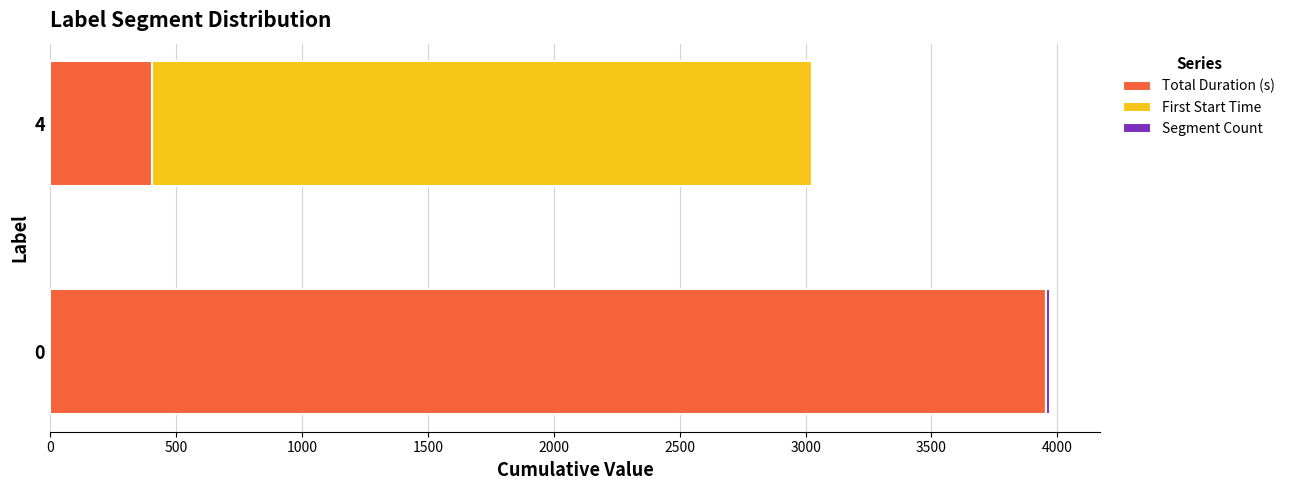

The value of Total Duration (s) at 4 is 709. True or false?

False